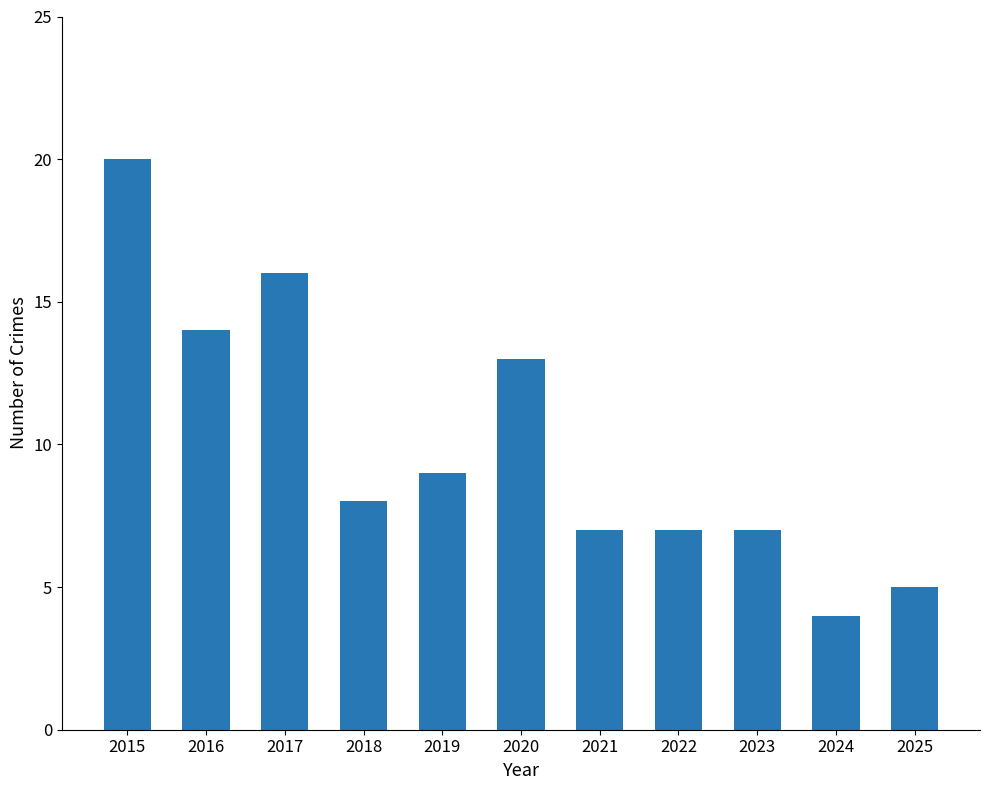

What is the value of the 6th bar from the left?

13